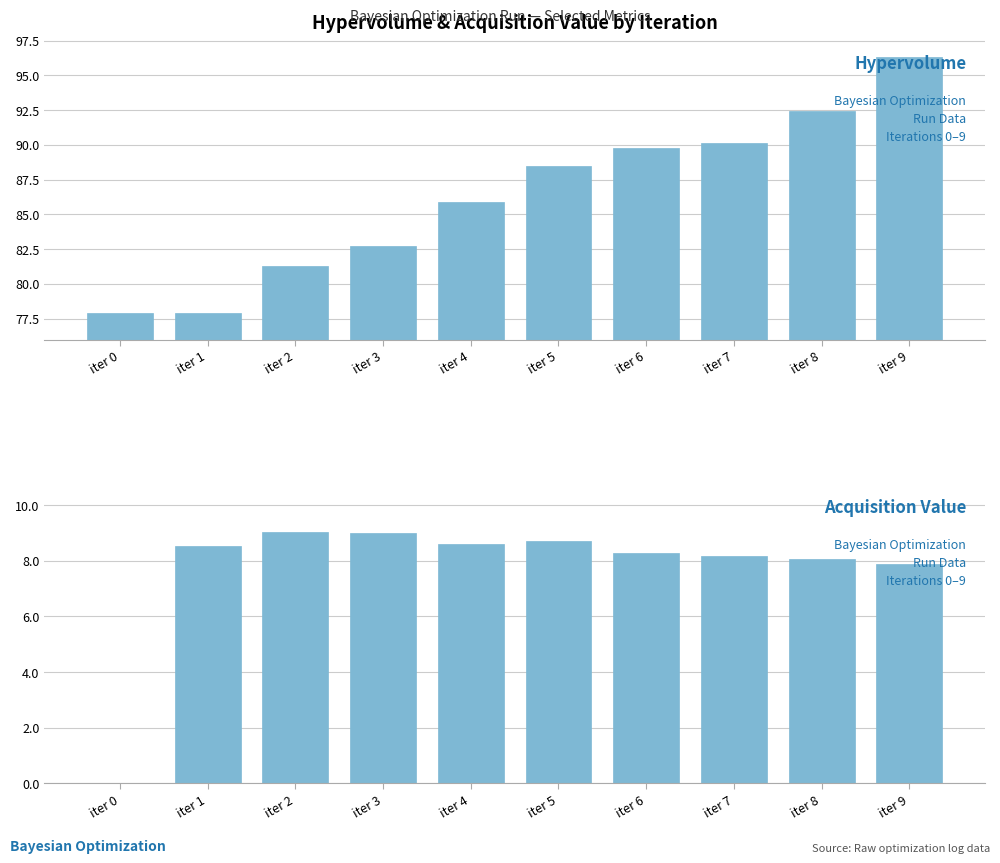

Count the number of categories in the chart.

10